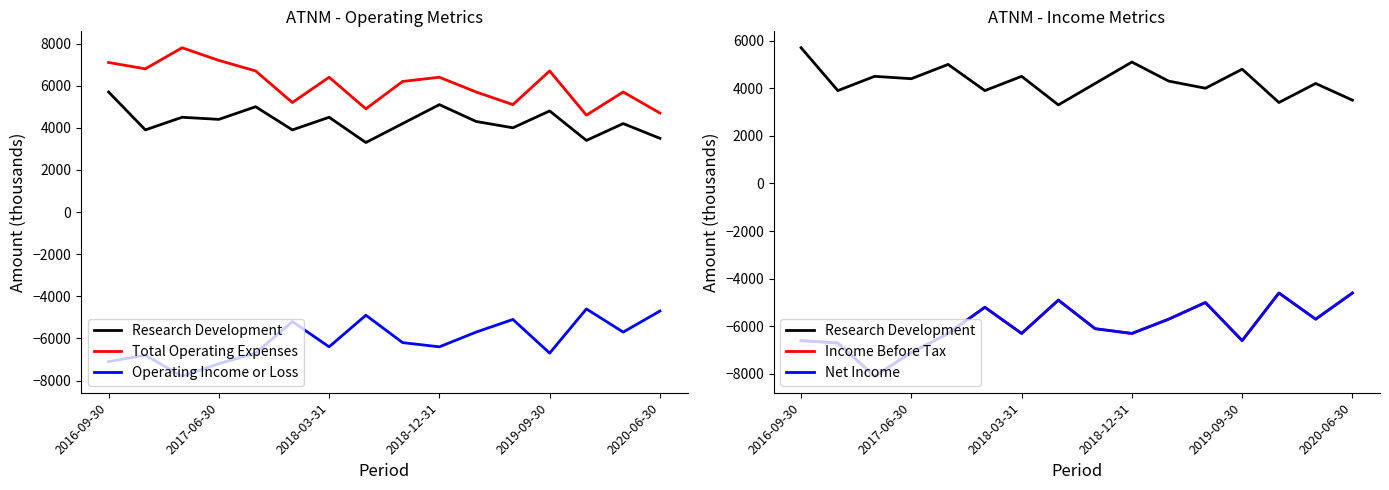

What is the spread (max minus min) of values at 13?

9200